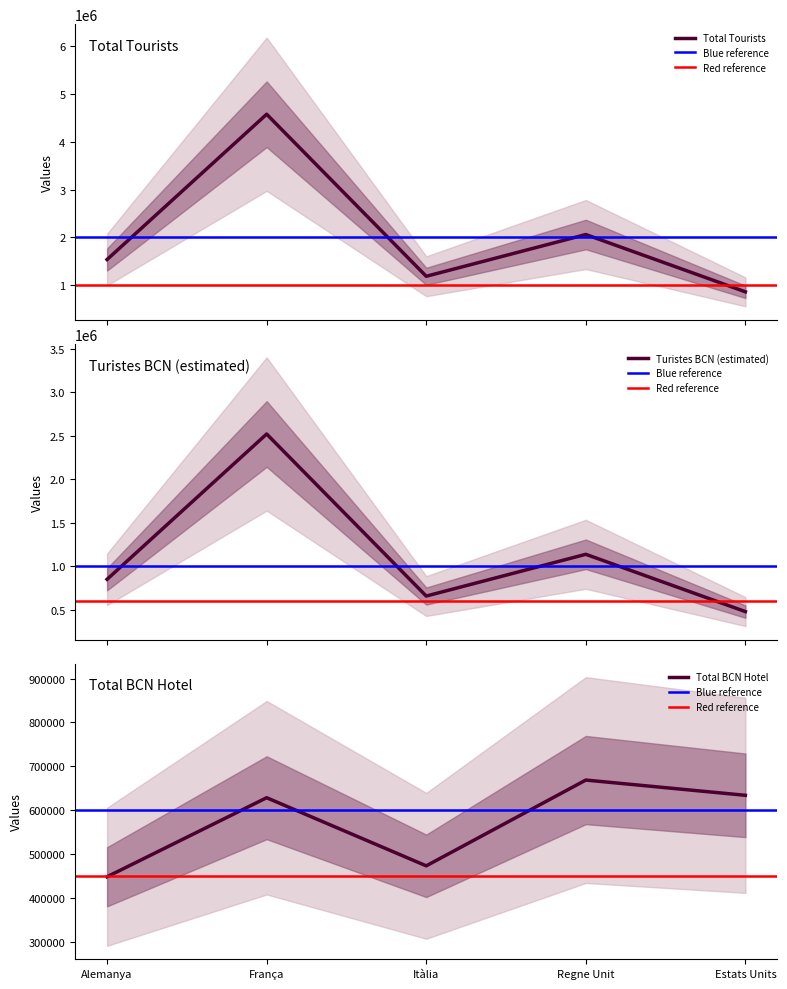

What is the label of the 4th point from the right?

França